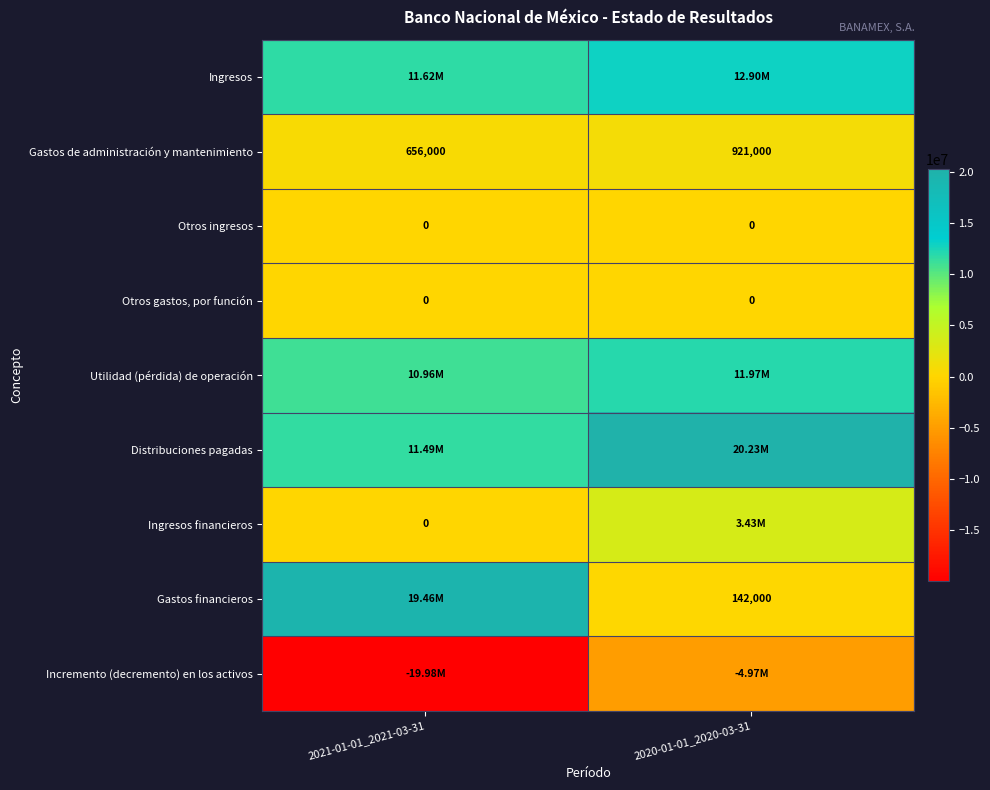

What is the average value of the Gastos de administración y mantenimiento series?

788500